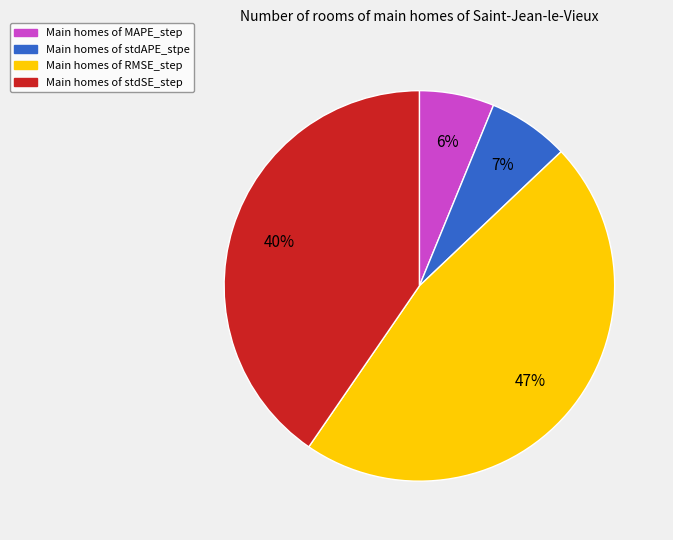

To the nearest percent, what is the average slice percentage?

25%